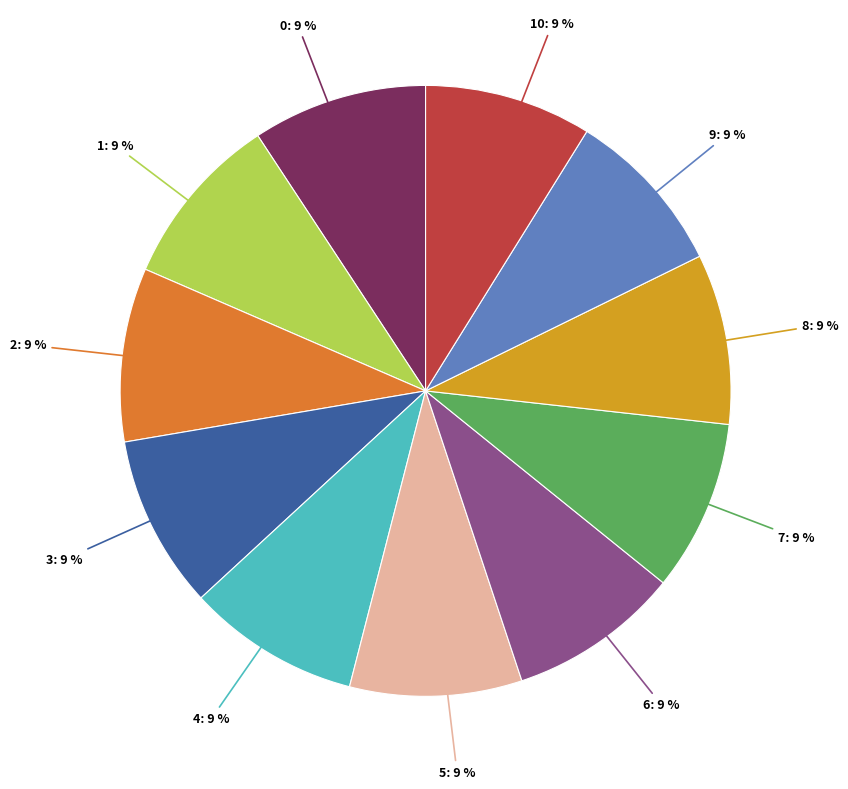

How many segments does this pie chart have?

11